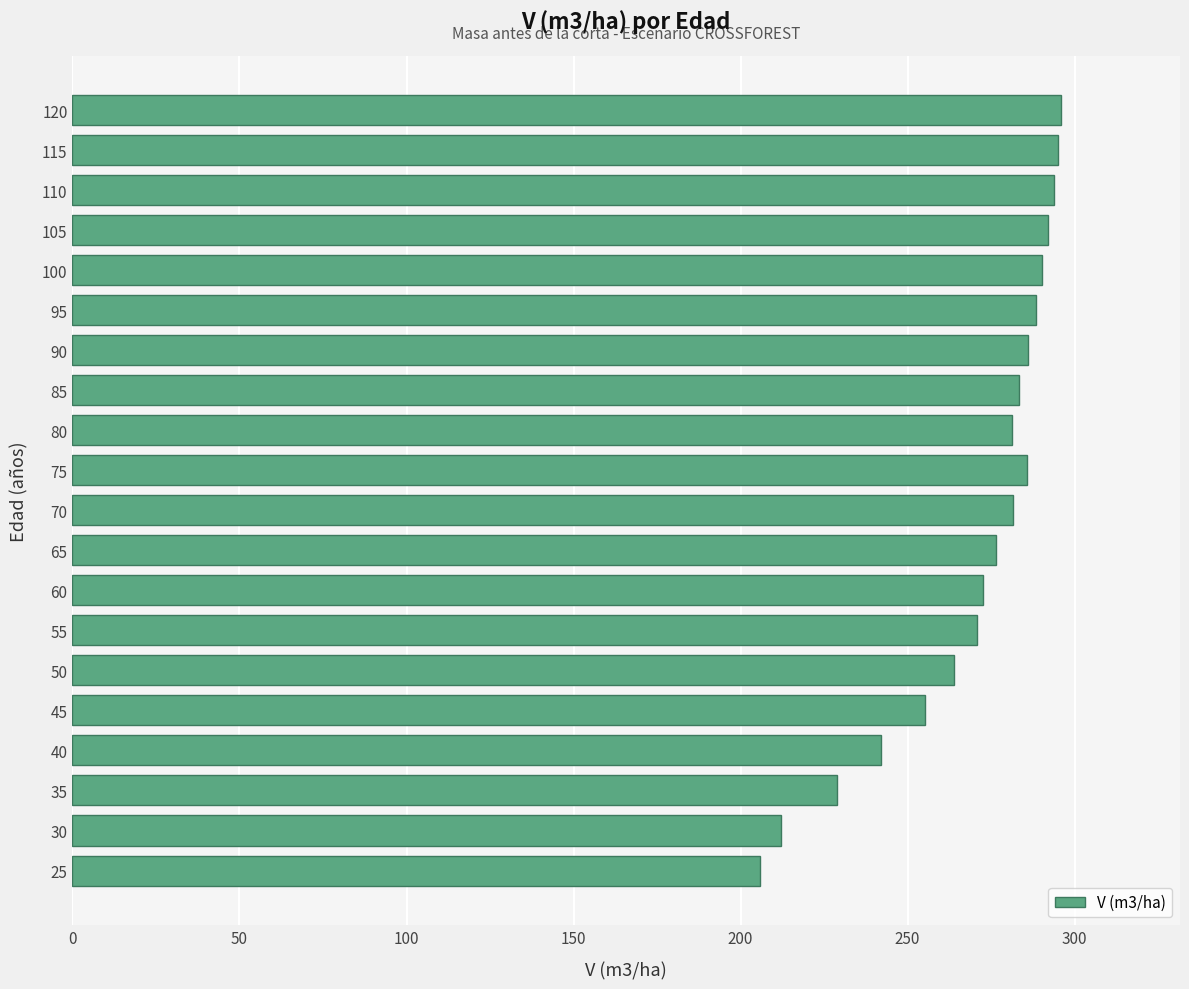

How many bars are there in total?

20